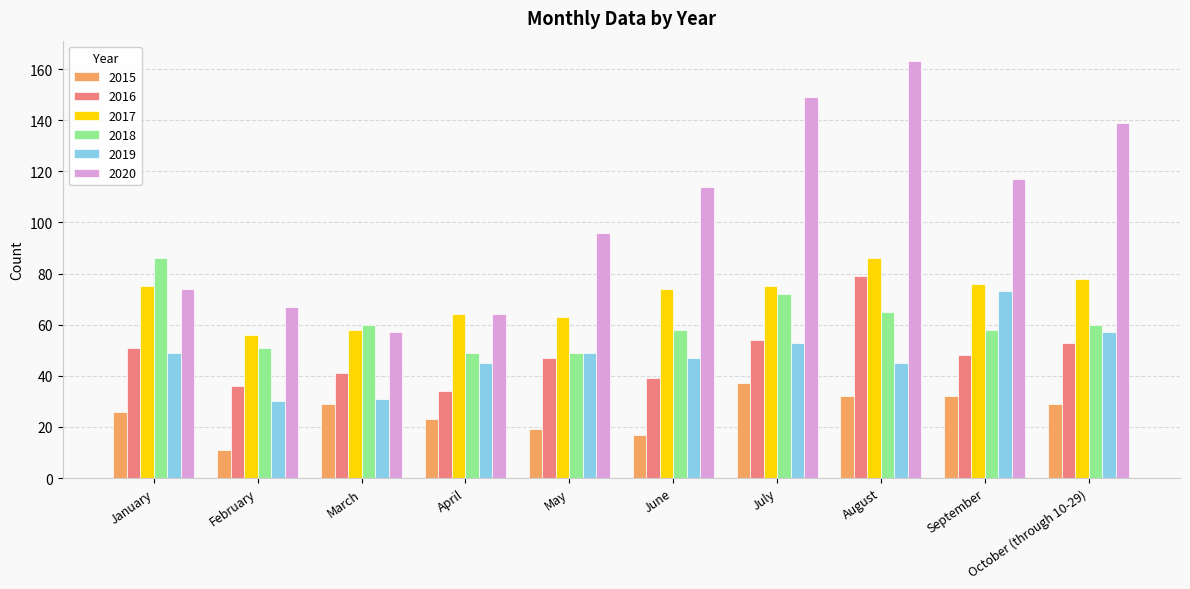

What is the sum of the 2016 values at April and October (through 10-29)?

87